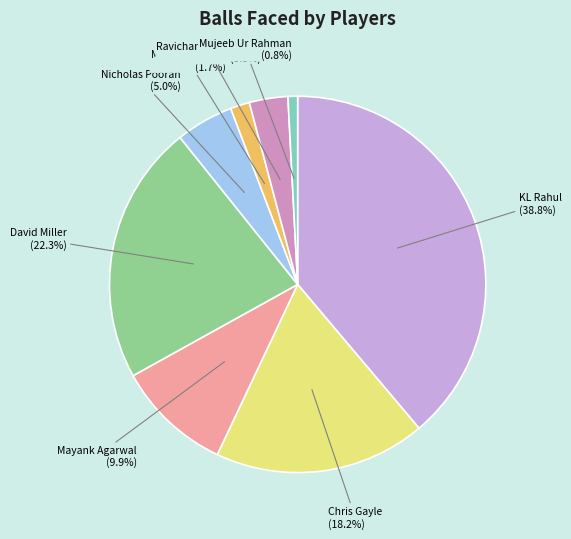

Is there any slice that represents more than half of the pie?

No